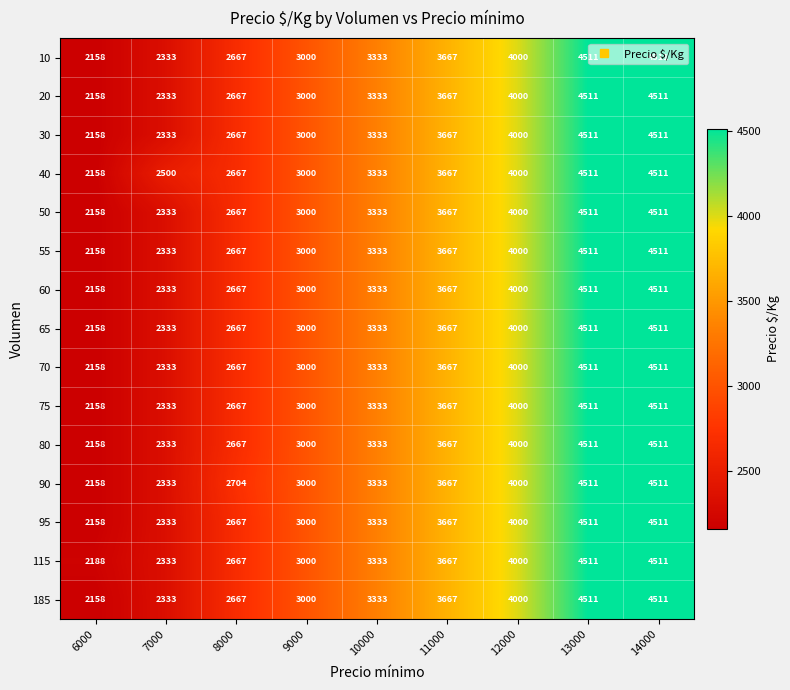

The 185 series shows 2158 at 6000. True or false?

True